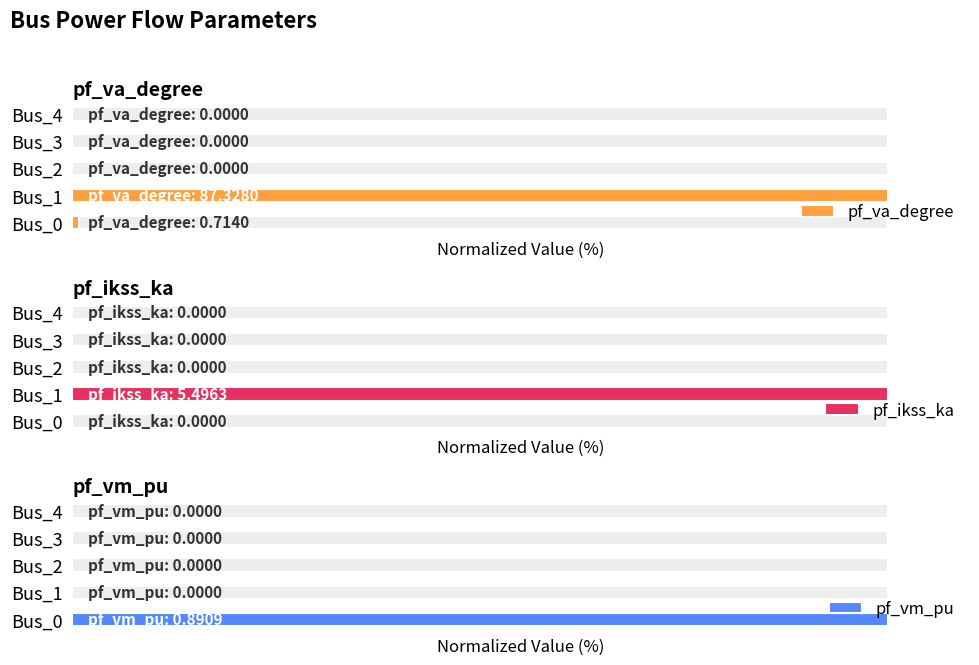

What is the highest value of the pf_vm_pu series?

100.0